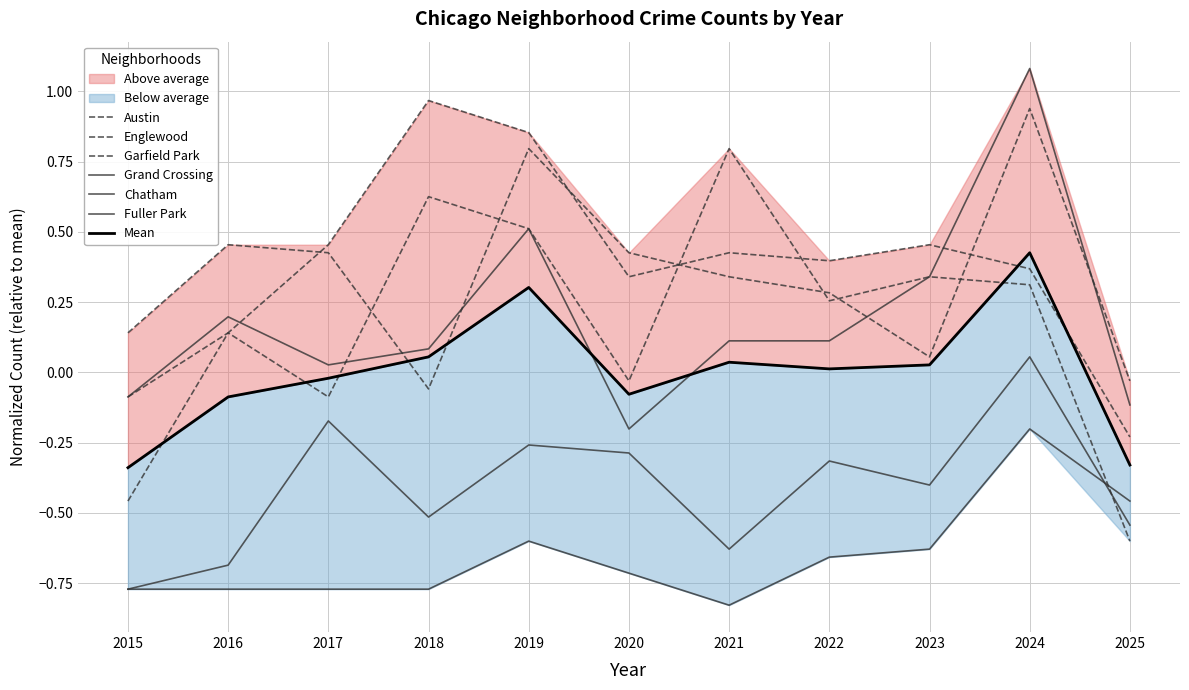

Rank the series at 2024 from lowest to highest value.

Fuller Park, Chatham, Austin, Garfield Park, Englewood, Grand Crossing